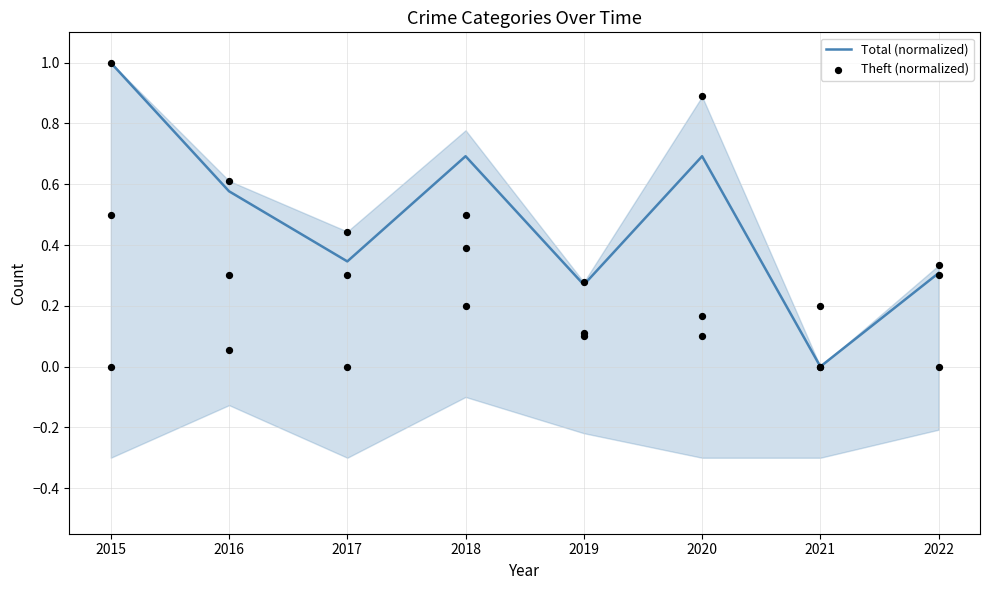

Which series has the largest Y range (max minus min)?

Total (normalized)